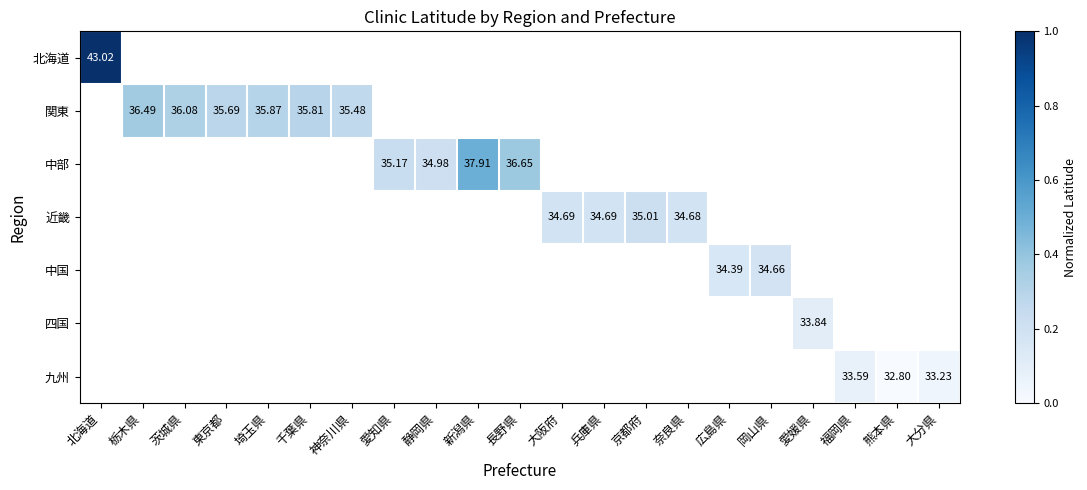

Which category has the lowest value across all series?

熊本県